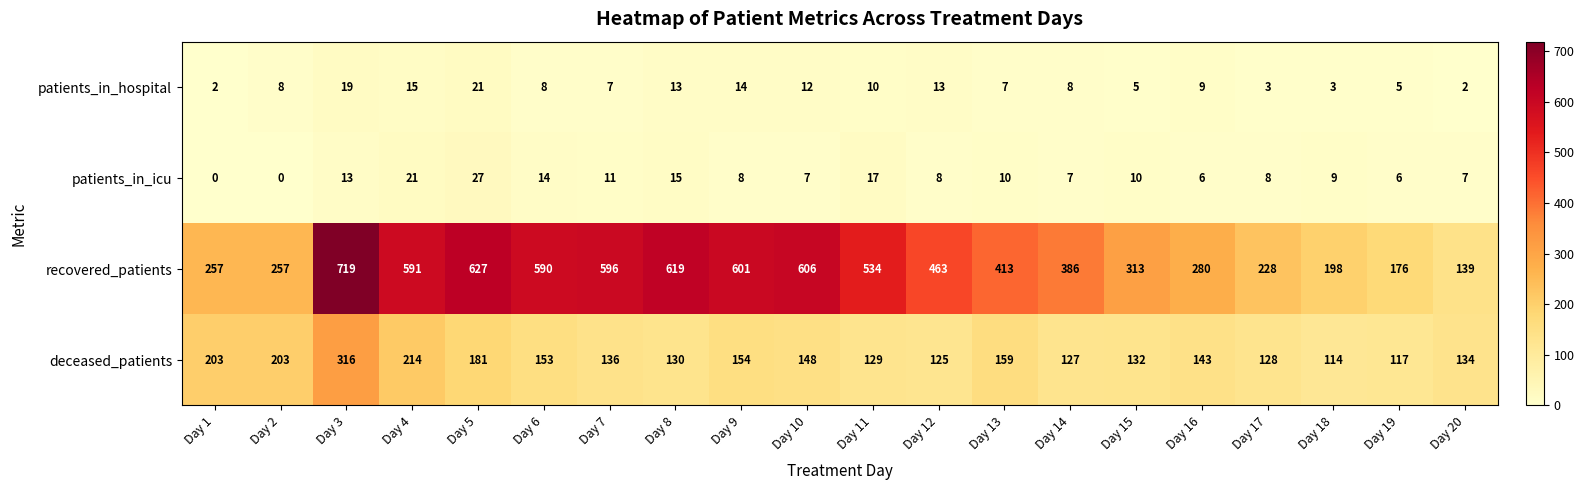

What is the difference between the recovered_patients values at Day 3 and Day 6?

129